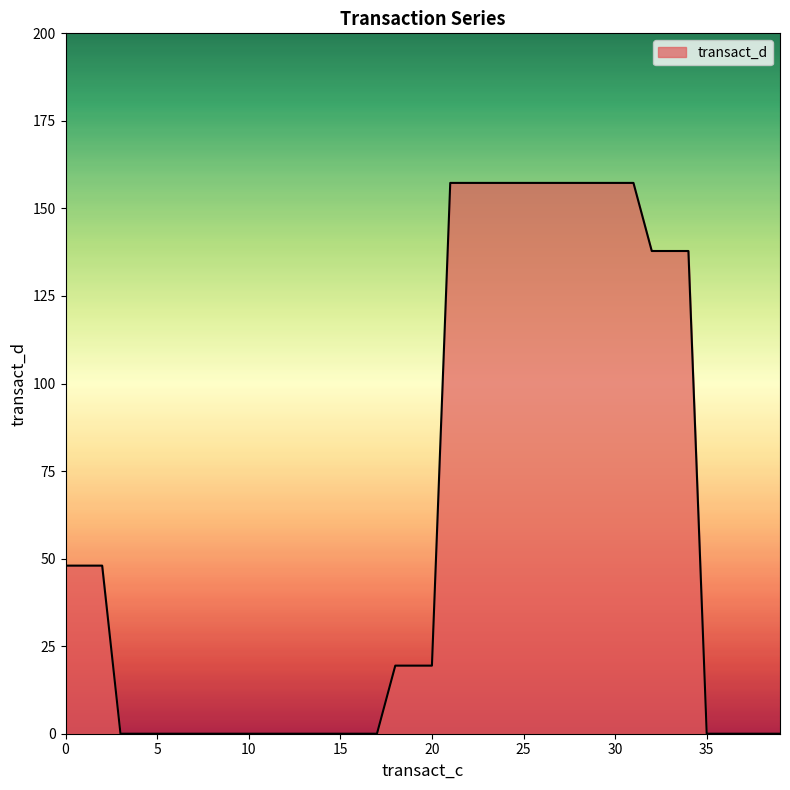

What is the greatest value displayed?

157.3